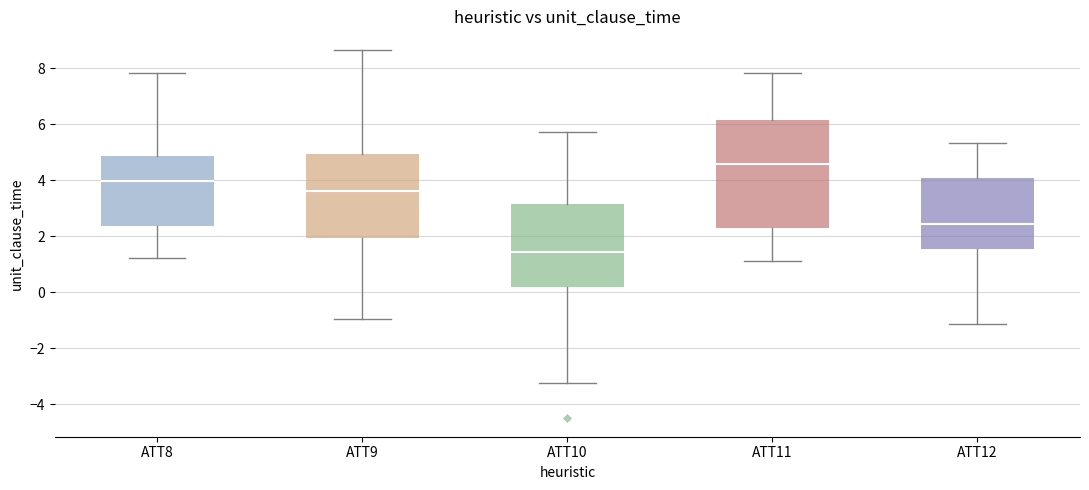

Reading left to right, read every box against the y-axis: the position of its median line, the range the box covers, and the ends of its whiskers. The values are not printed on the chart, so give them approximately, as read against the axis.

ATT8: median 4.0, box 2.4 to 4.8, whiskers 1.2 to 7.8
ATT9: median 3.6, box 2.0 to 5.0, whiskers -1.0 to 8.6
ATT10: median 1.4, box 0.2 to 3.2, whiskers -3.2 to 5.8
ATT11: median 4.6, box 2.2 to 6.2, whiskers 1.2 to 7.8
ATT12: median 2.4, box 1.6 to 4.0, whiskers -1.2 to 5.4